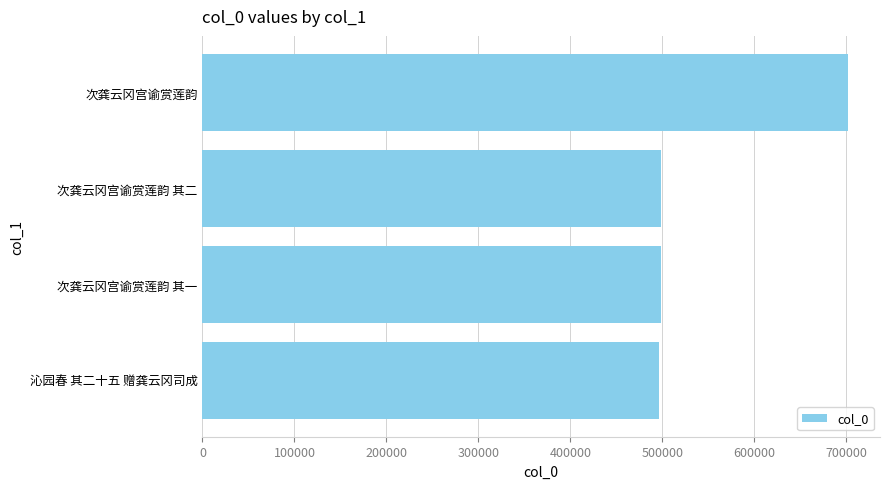

How many series are shown in this chart?

1